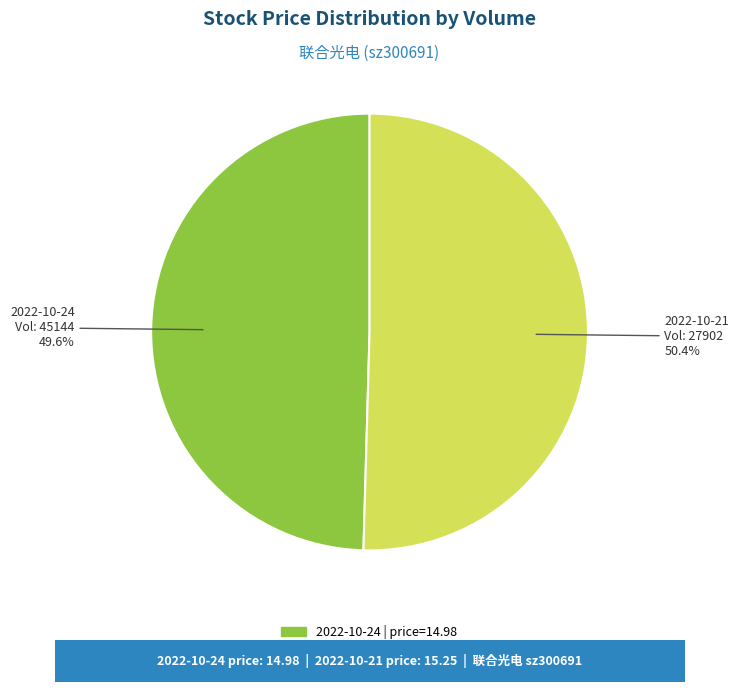

Rank the categories by value from highest to lowest.

27902, 45144